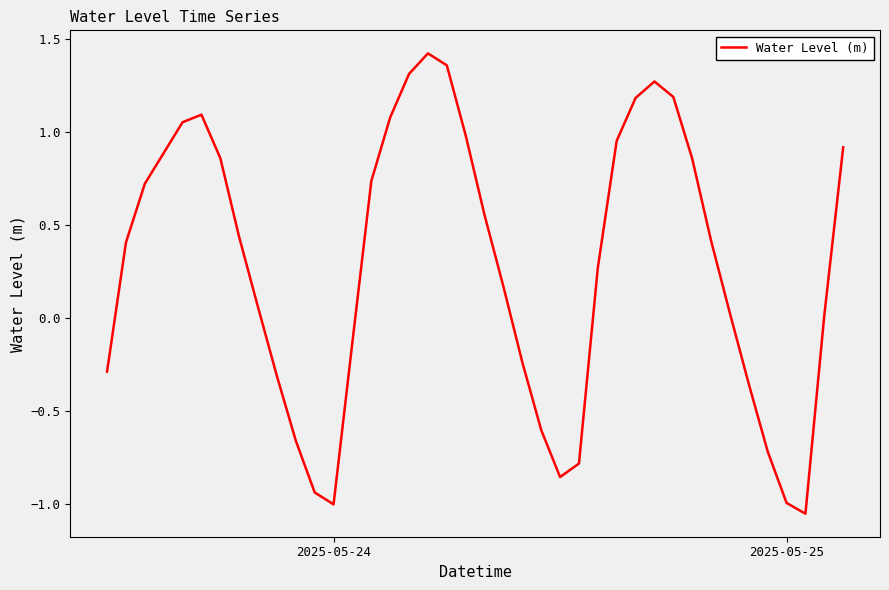

What is the difference between the maximum and minimum values?

2.5